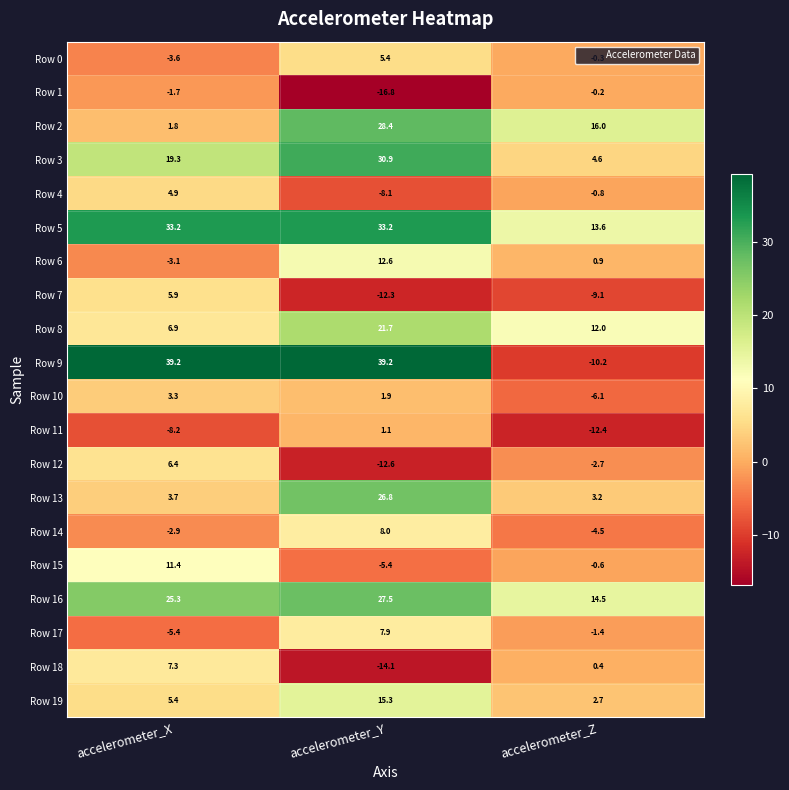

The value of Row 18 at accelerometer_X is 11.4. True or false?

False